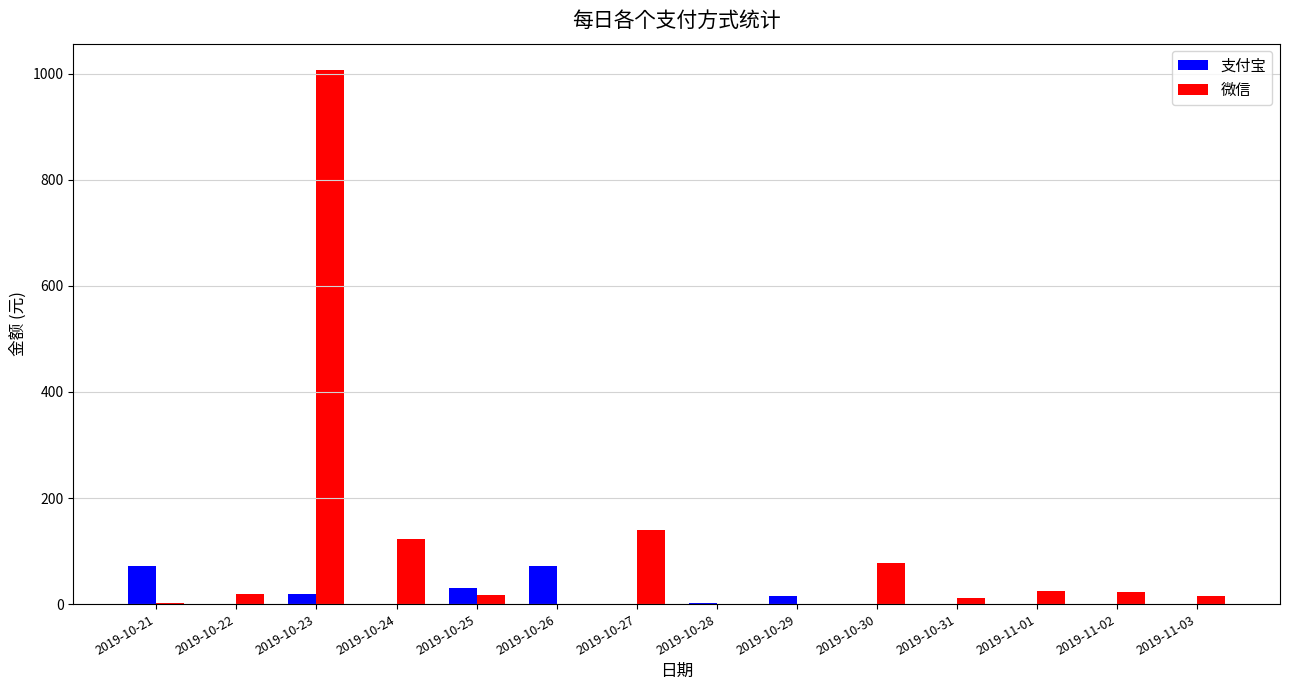

Count the number of data series in this chart.

2